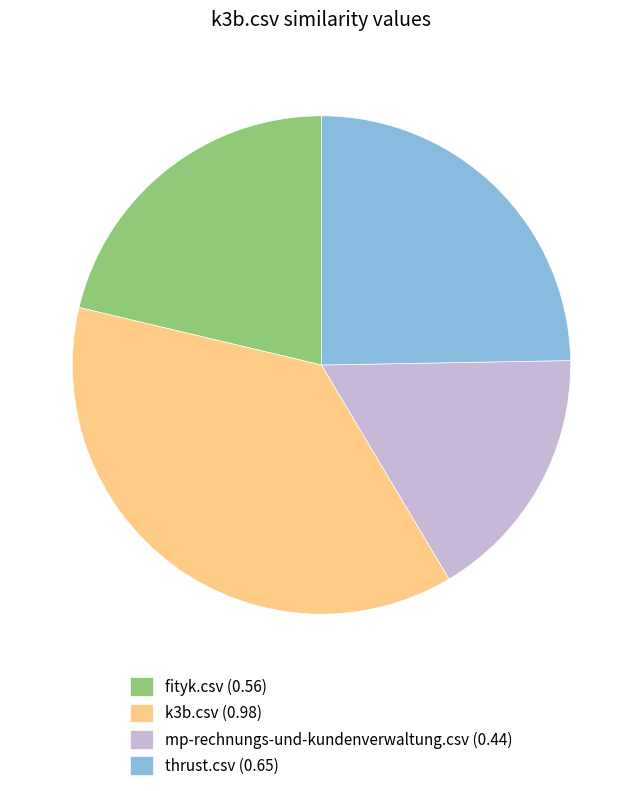

How many slices are in this pie chart?

4